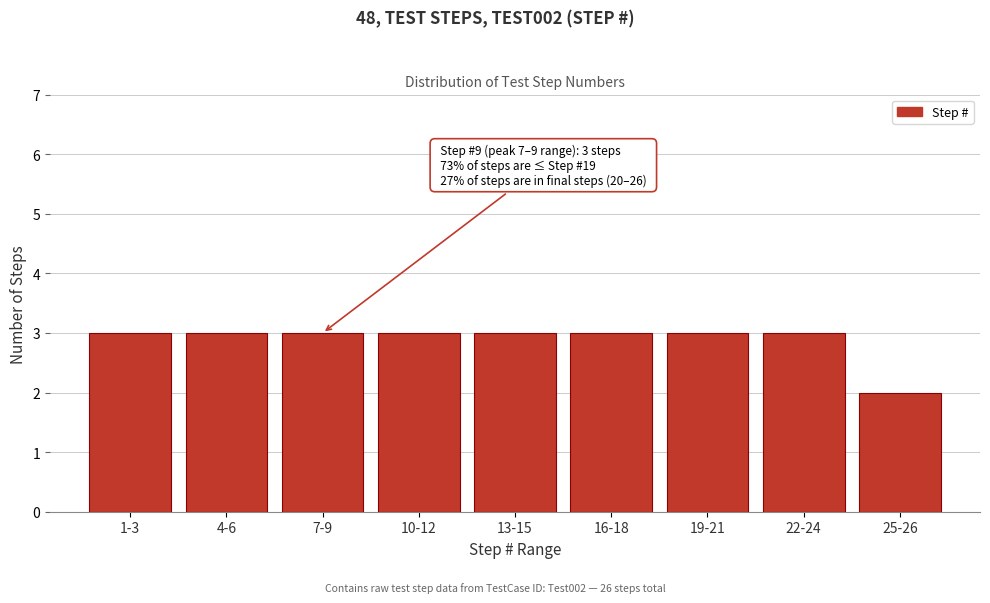

Reading left to right, what are all the values shown in this chart?

1-3=3	4-6=3	7-9=3	10-12=3	13-15=3	16-18=3	19-21=3	22-24=3	25-26=2